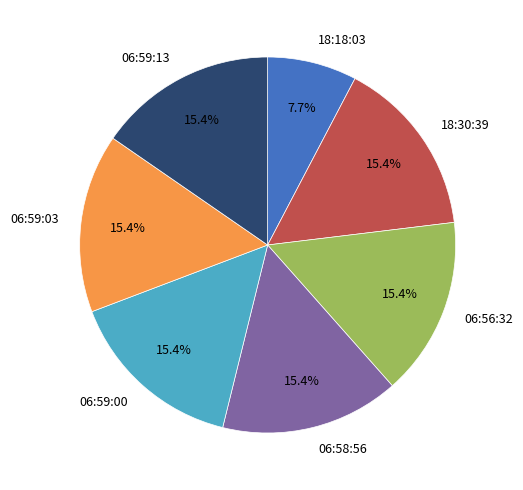

To the nearest percent, what is the difference between the largest and smallest slice percentages?

8%